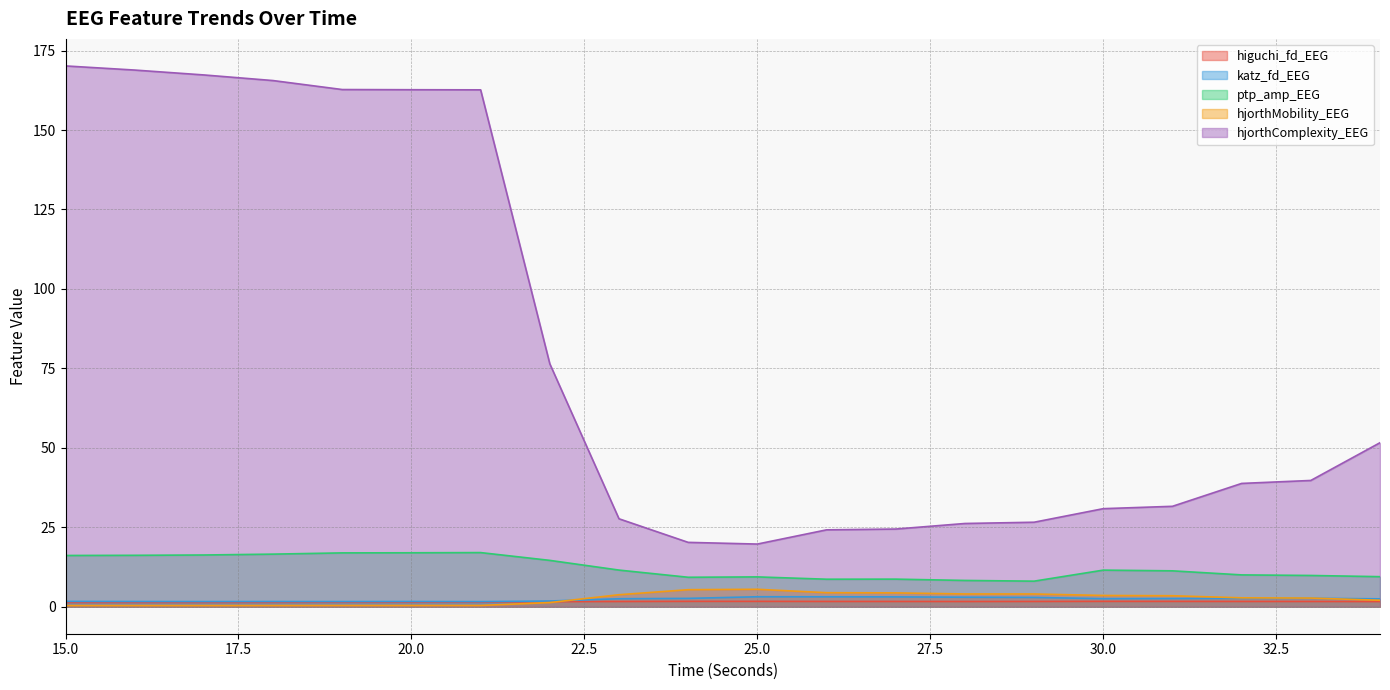

Reading left to right, transcribe all the data shown in this chart.

higuchi_fd_EEG: 1.3	1.3	1.3	1.4	1.4	1.4	1.4	1.6	1.6	1.7	1.7	1.6	1.6	1.6	1.6	1.7	1.7	1.6	1.6	1.6
katz_fd_EEG: 1.7	1.6	1.6	1.6	1.6	1.6	1.6	1.8	2.5	2.6	3.1	3.1	3.1	3.0	2.9	2.5	2.6	2.6	2.6	2.5
ptp_amp_EEG: 16.1	16.2	16.3	16.5	16.9	17.0	17.0	14.6	11.5	9.3	9.4	8.6	8.7	8.3	8.0	11.5	11.3	10.0	9.8	9.4
hjorthMobility_EEG: 0.4	0.4	0.4	0.4	0.4	0.4	0.4	1.3	3.8	5.3	5.5	4.4	4.3	4.0	4.0	3.5	3.4	2.8	2.7	2.0
hjorthComplexity_EEG: 170.2	168.9	167.3	165.6	162.7	162.7	162.6	76.4	27.7	20.2	19.7	24.2	24.4	26.2	26.6	30.8	31.6	38.8	39.7	51.6